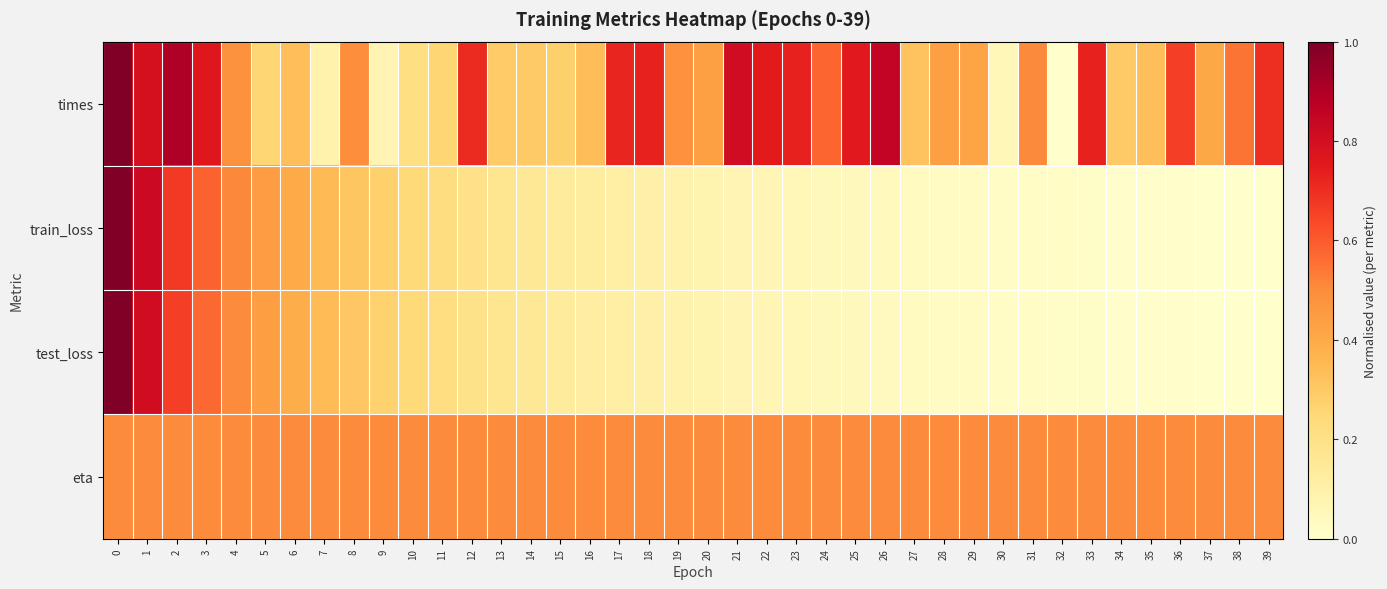

At 5, list the series in order from smallest to largest.

times, test_loss, train_loss, eta